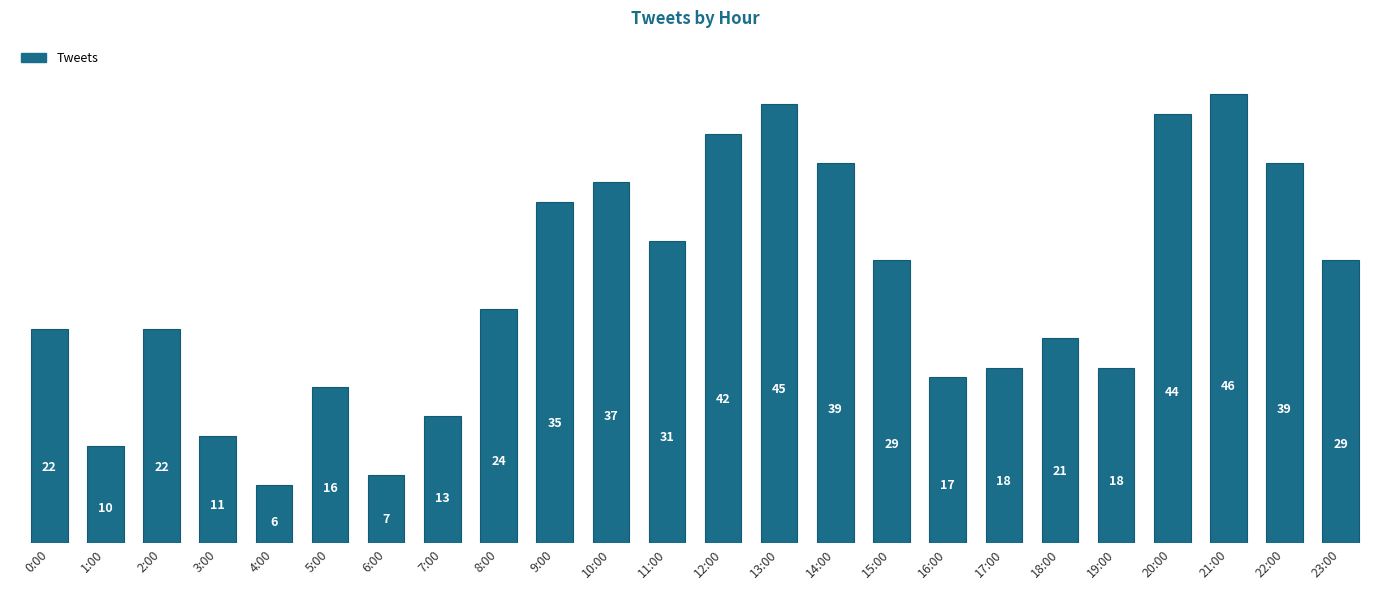

Which has a higher value, 1:00 or 8:00?

8:00